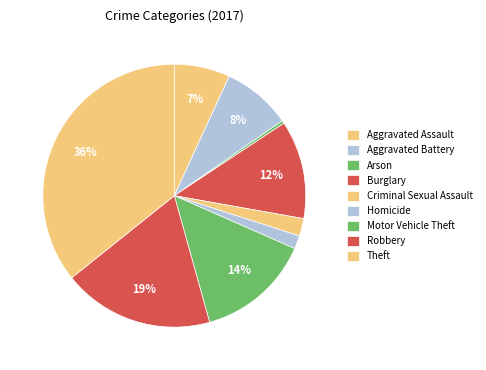

How many segments does this pie chart have?

9